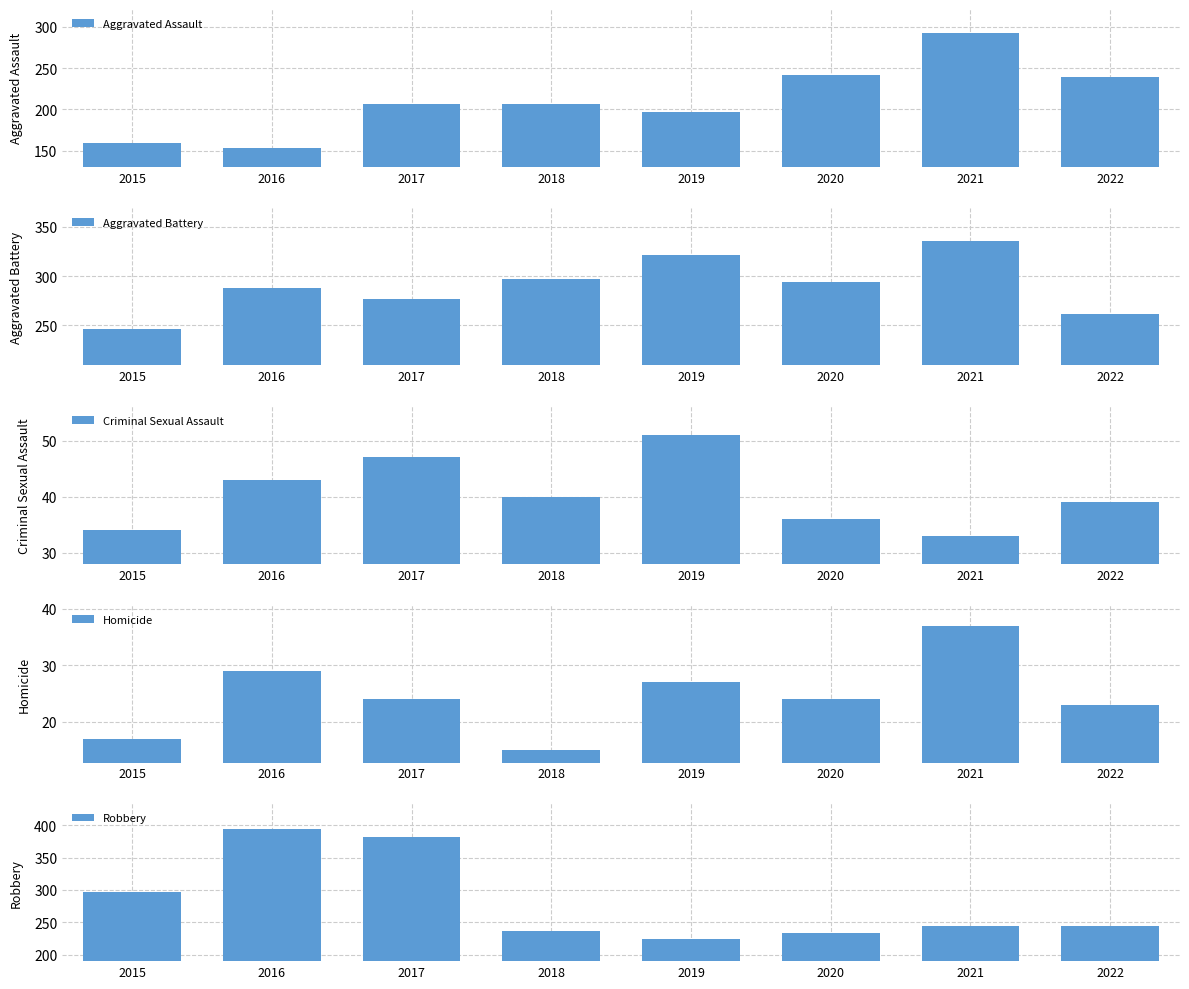

At which category is the sum across all series the highest?

2021